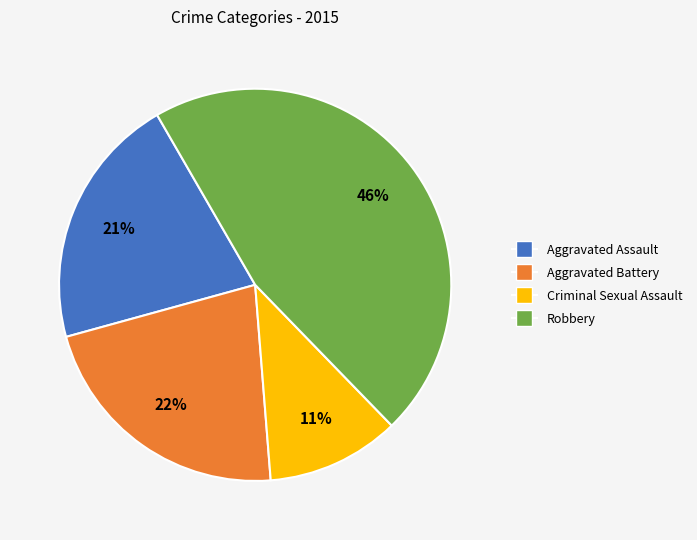

Rank the categories by value from highest to lowest.

Robbery, Aggravated Battery, Aggravated Assault, Criminal Sexual Assault